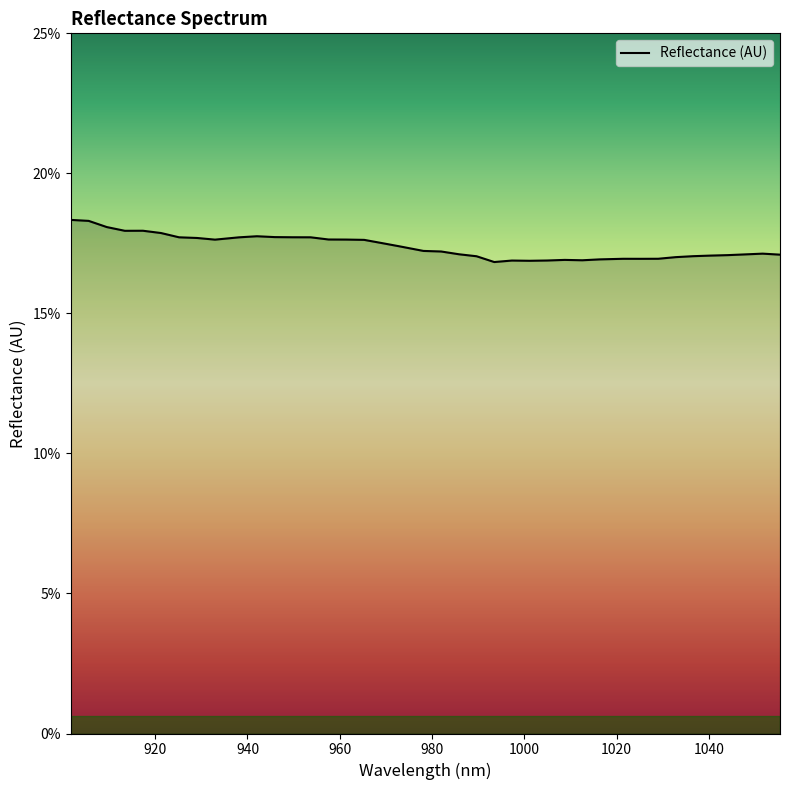

Rank the categories by value from highest to lowest.

901.663021, 905.592173, 909.516909, 917.353134, 913.437229, 921.264622, 942.051321, 945.934844, 949.813951, 925.171696, 953.688643, 938.163382, 929.074353, 957.558919, 961.424779, 932.972595, 965.286223, 969.143252, 972.995866, 978.125814, 981.968124, 1051.627917, 985.806019, 1047.866561, 1055.384857, 1044.10079, 1040.330603, 1036.556, 989.639497, 1032.776981, 1028.993547, 1021.413431, 1025.205697, 1016.350208, 1008.740655, 1012.54764, 1004.929255, 997.293207, 1001.113439, 993.46856